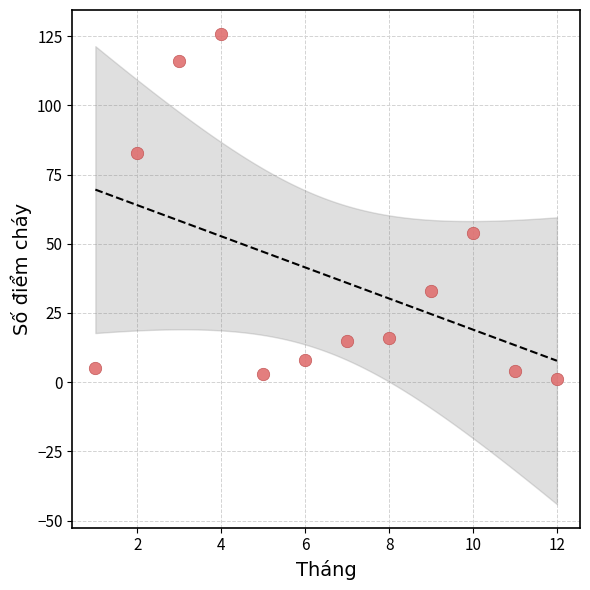

What Y value in the scatter plot is closest to 63?

54